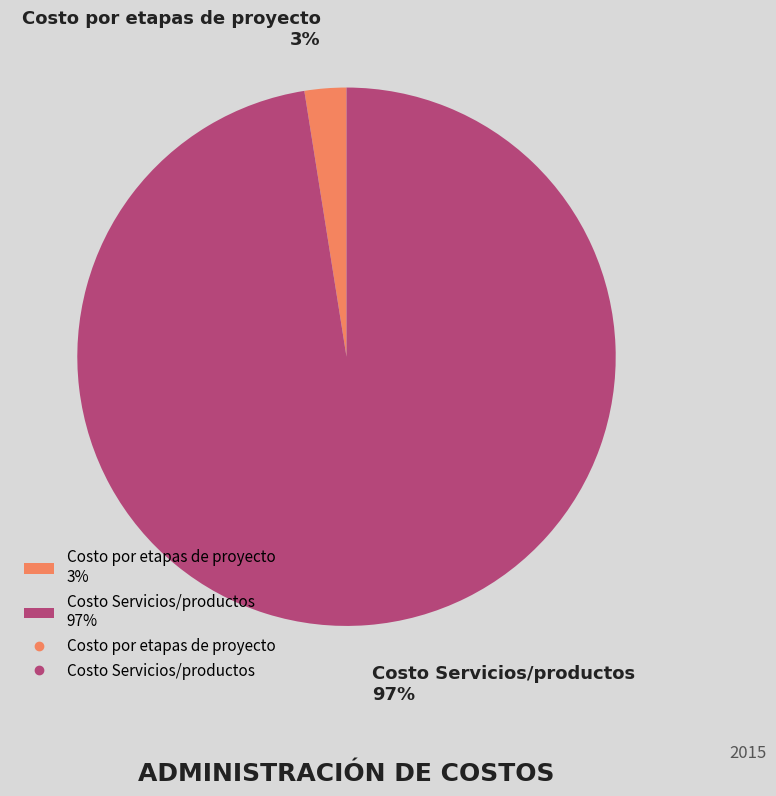

Combined, do Costo por etapas de proyecto 3% and Costo Servicios/productos 97% account for over 50%?

Yes